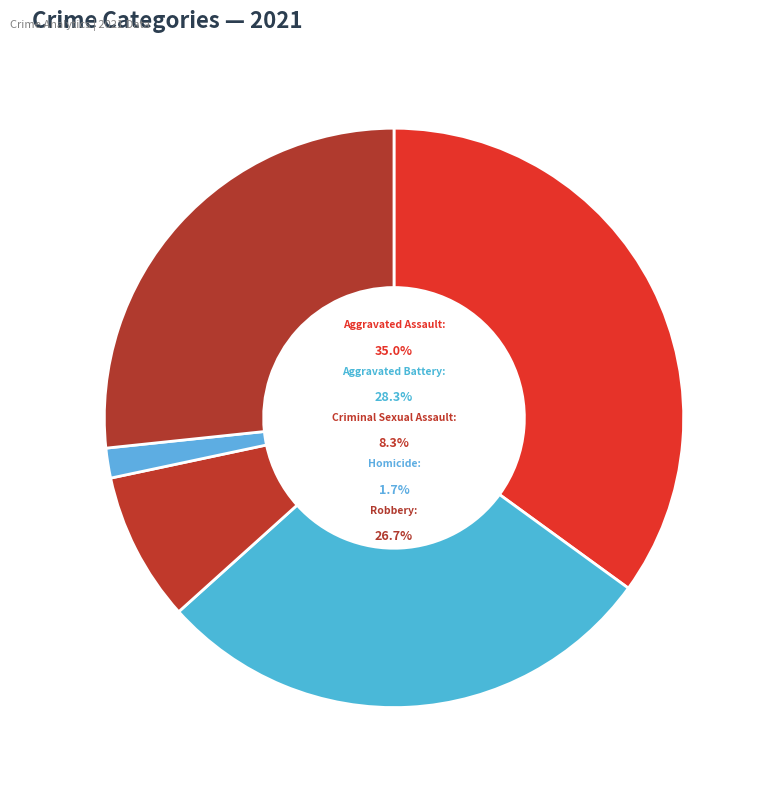

Combined, what portion of the pie is Aggravated Assault and Aggravated Battery?

63.3%